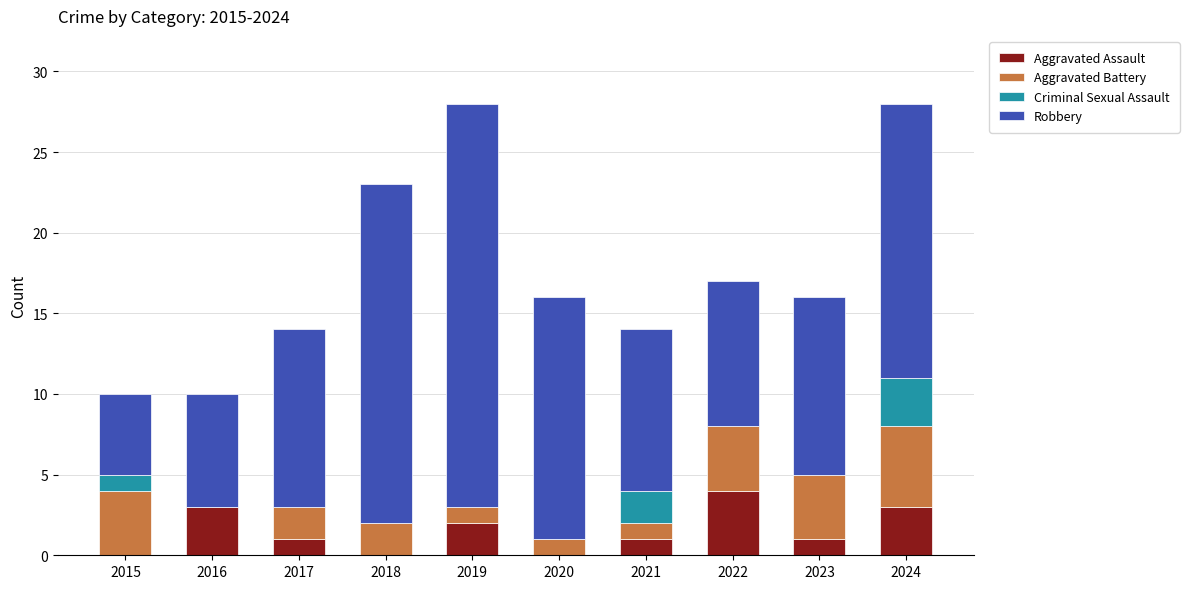

The Aggravated Assault series shows 4 at 2022. True or false?

True